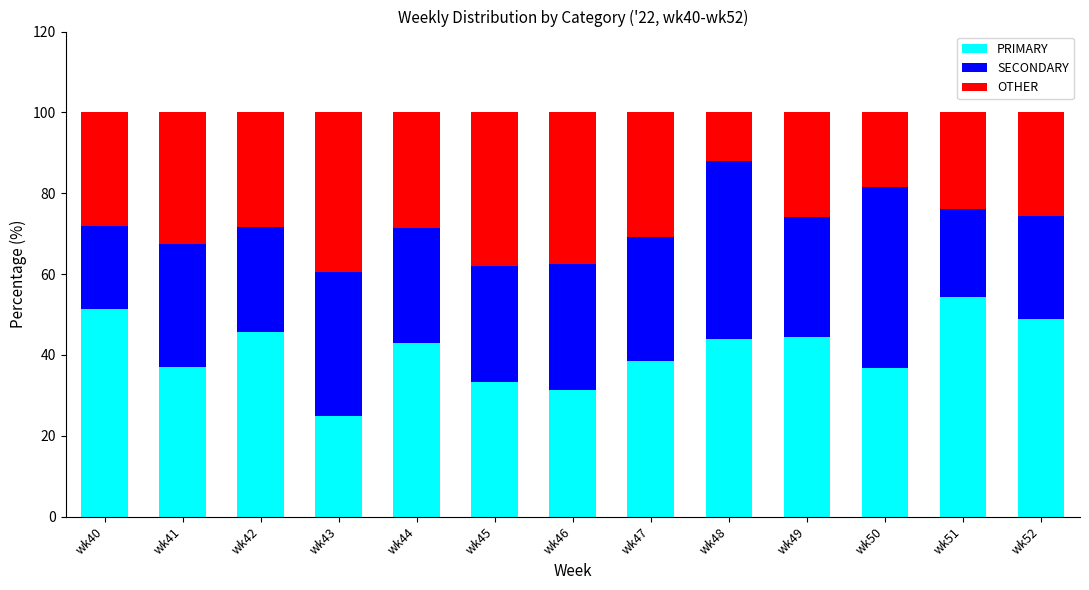

The value of PRIMARY at wk43 is 38.2. True or false?

False